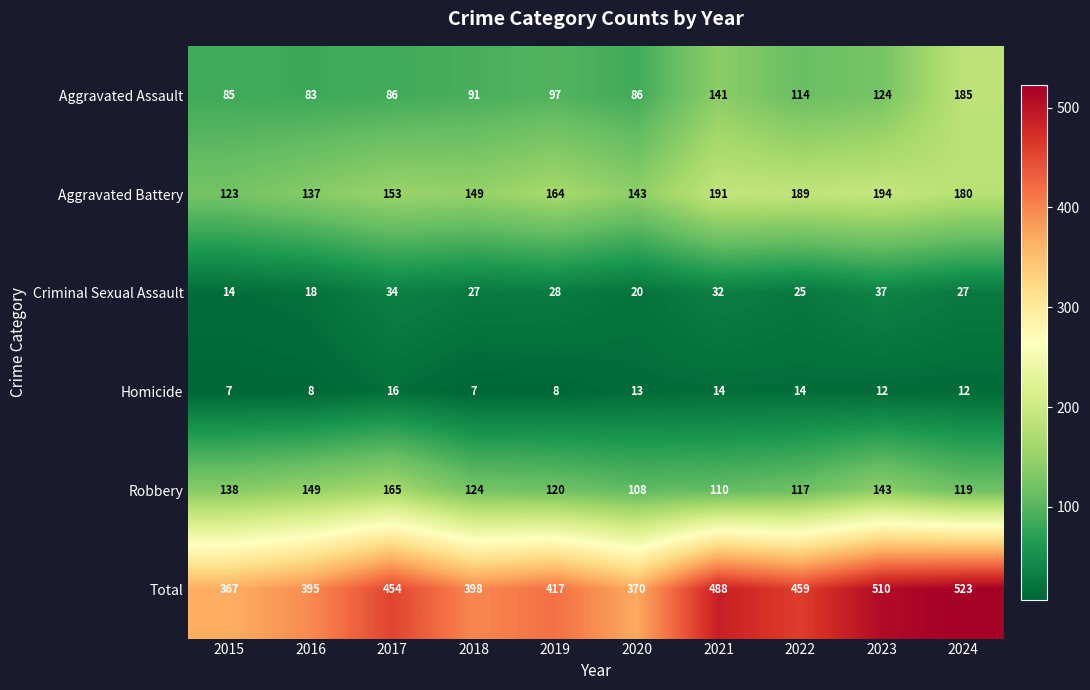

What value does the Aggravated Battery series have at 2019?

164